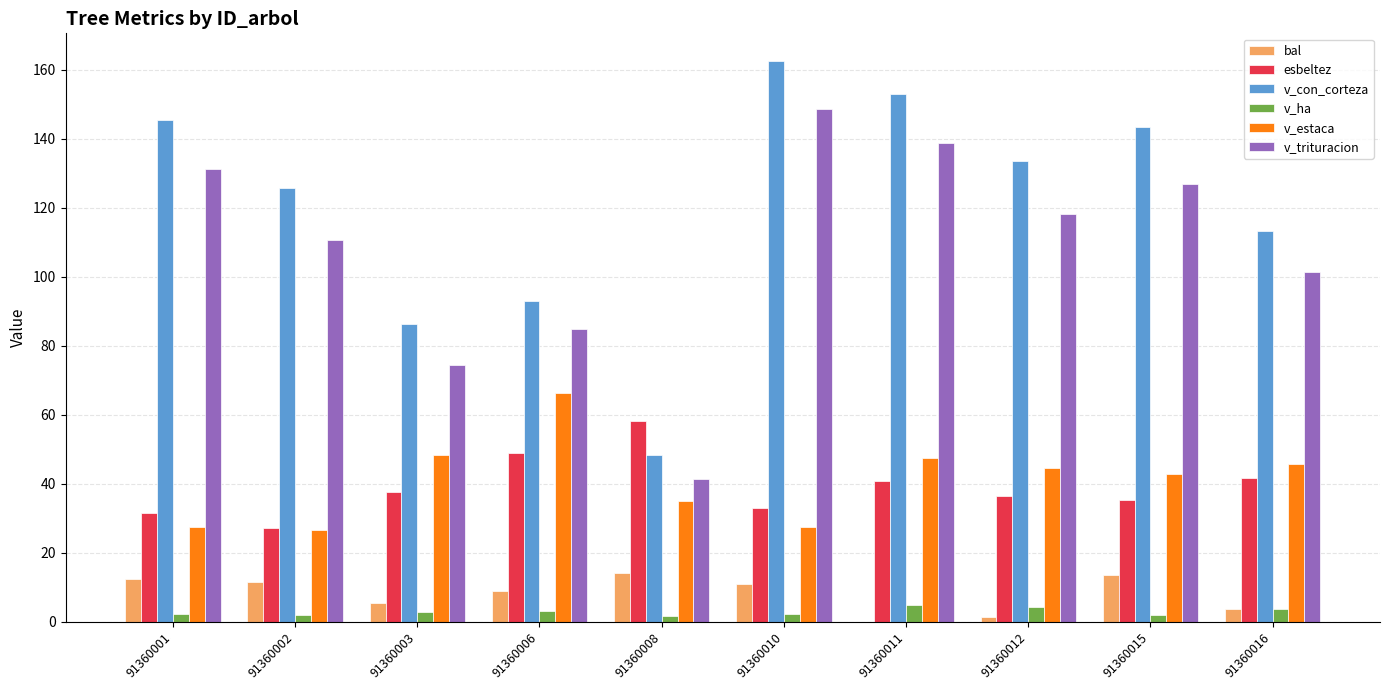

What is the maximum value for v_con_corteza?

162.4